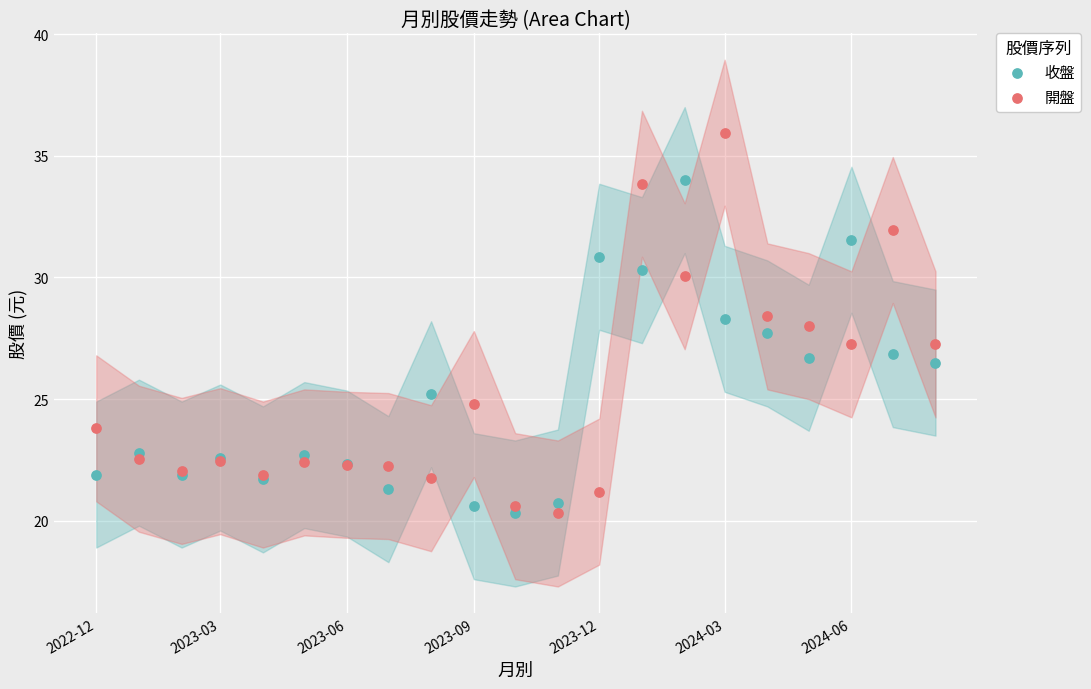

Which series contains the highest Y value?

開盤